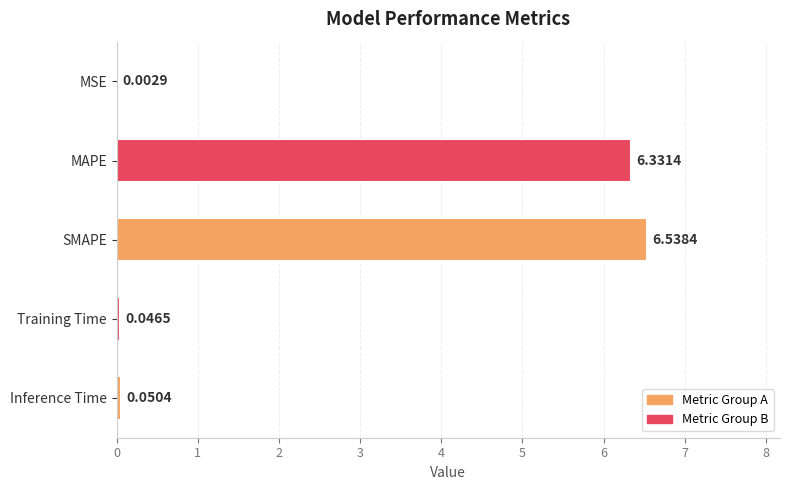

What is the sum of all values?

13.0